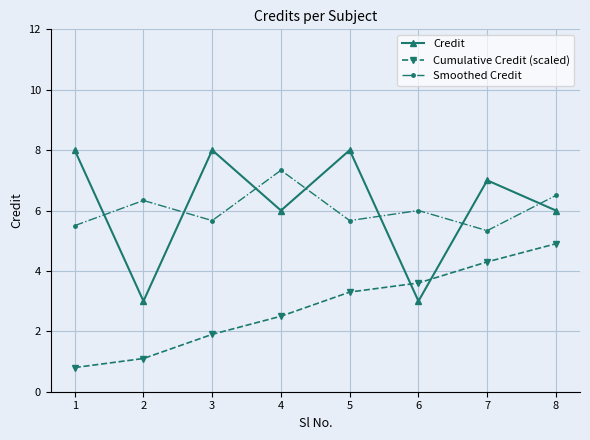

Is the value of Credit at 3 greater than the value of Cumulative Credit (scaled) at 8?

Yes